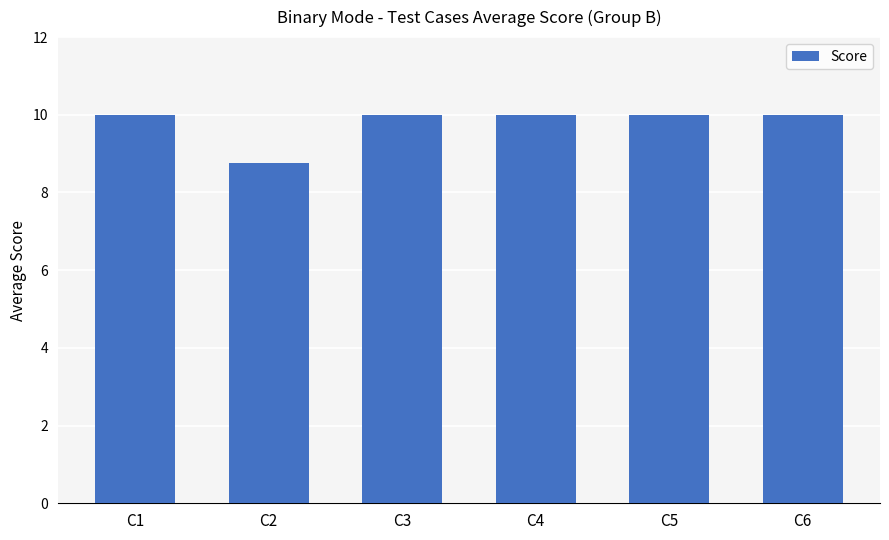

What is the value of the 2nd bar from the left?

8.8